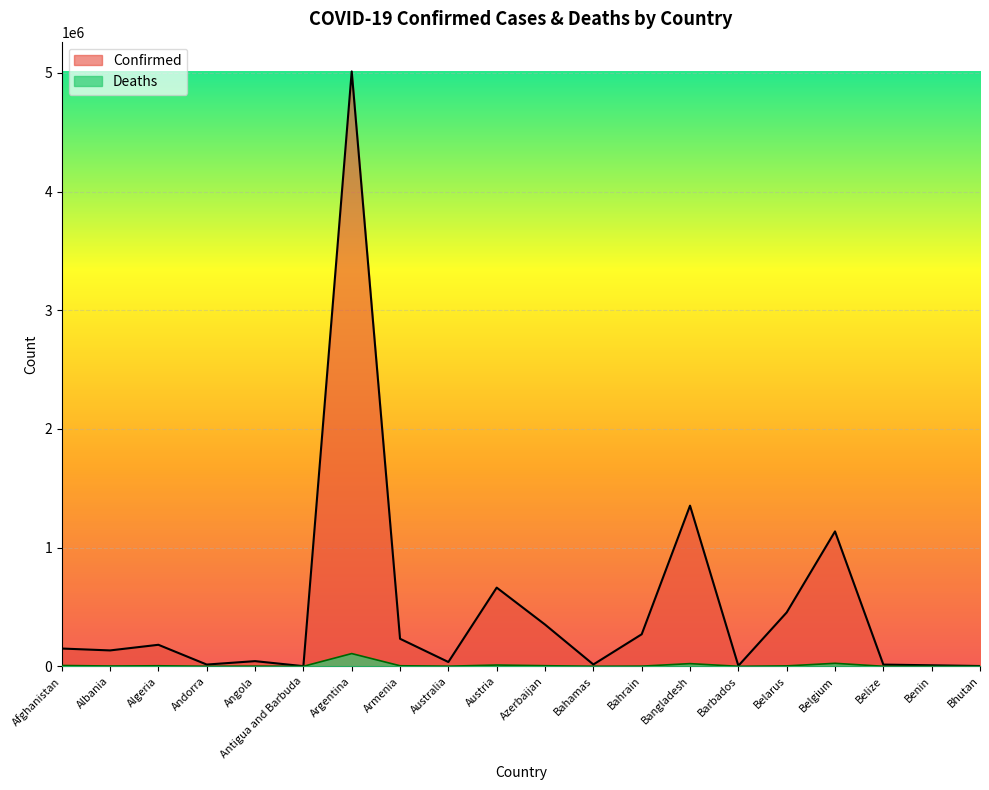

Which series has the widest spread of values?

Confirmed